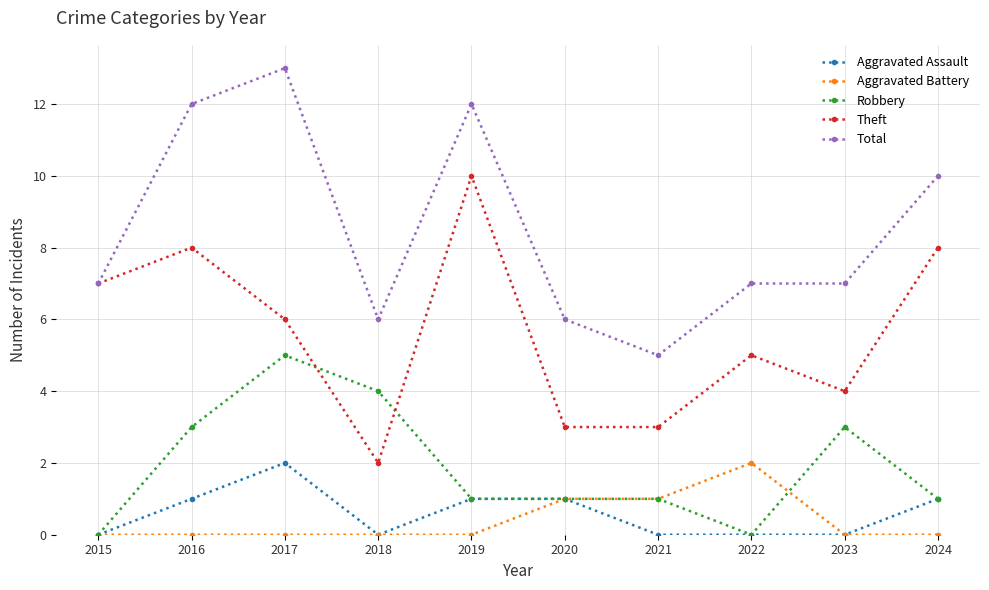

True or false: Total and Aggravated Assault cross at least once.

False